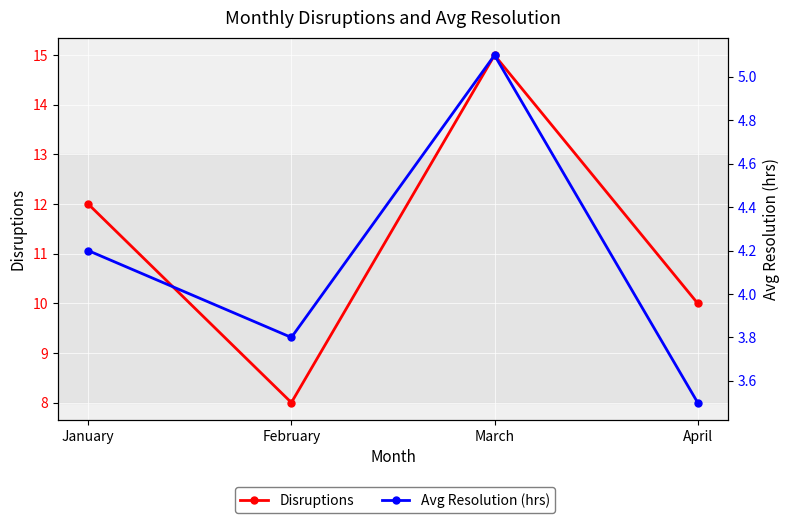

What is the highest value of the Disruptions series?

15.0